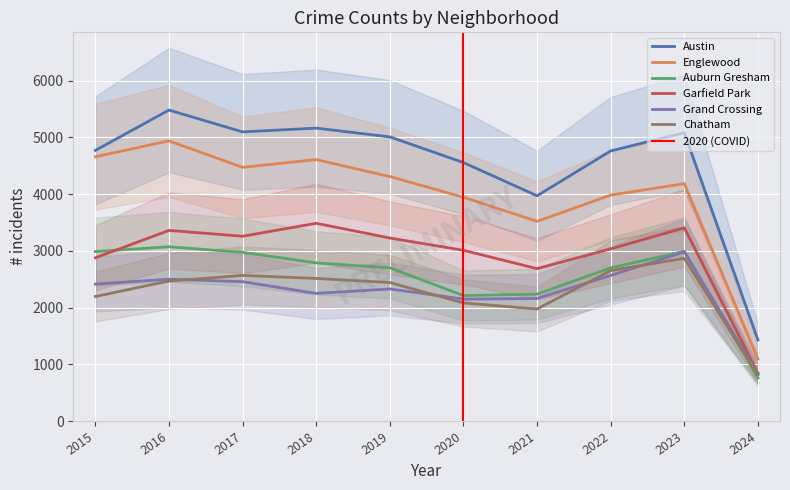

Which series changed the most between 2019 and 2020?

Auburn Gresham